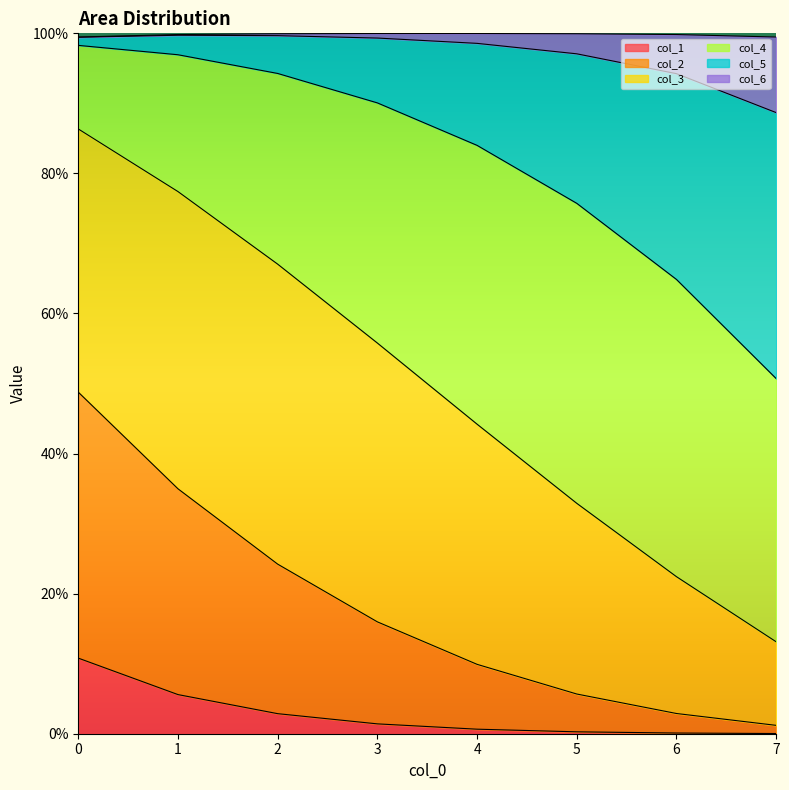

Does the chart display data point markers on the line(s)?

No